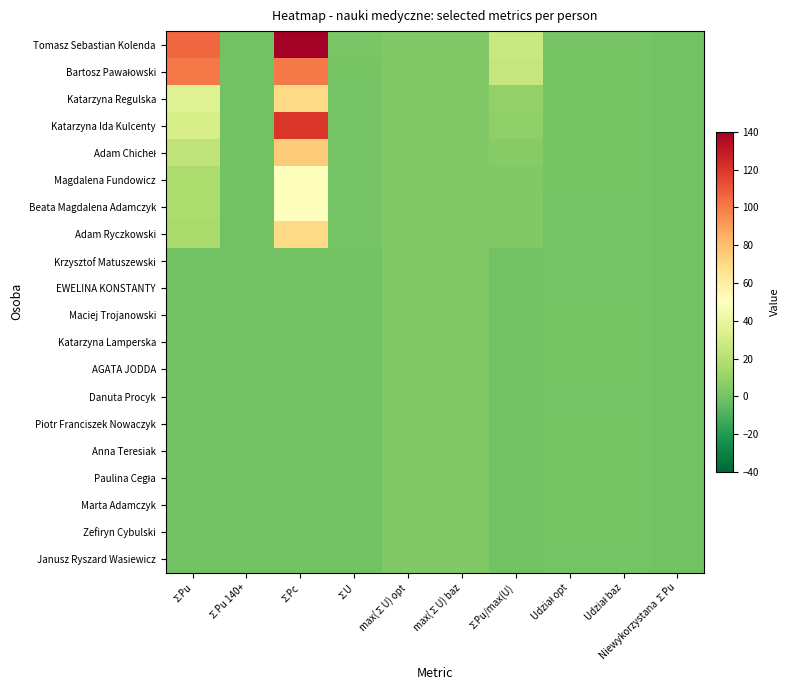

What is the total value across all series at ∑U?

4.8